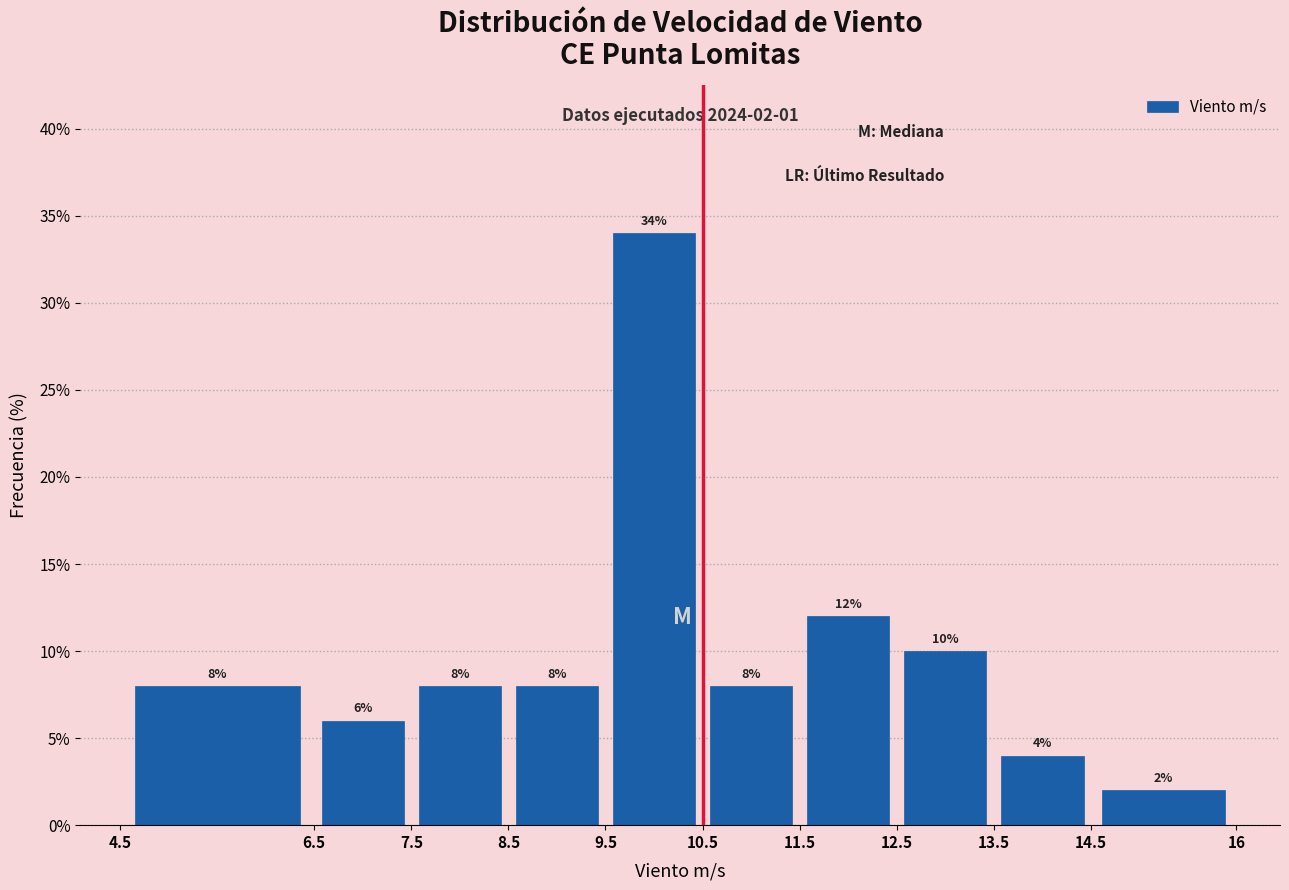

Reading left to right, list every bar in this chart as the range it spans on the x-axis followed by its height.

4.5 to 6.5: 8
6.5 to 7.5: 6
7.5 to 8.5: 8
8.5 to 9.5: 8
9.5 to 10.5: 34
10.5 to 11.5: 8
11.5 to 12.5: 12
12.5 to 13.5: 10
13.5 to 14.5: 4
14.5 to 16: 2